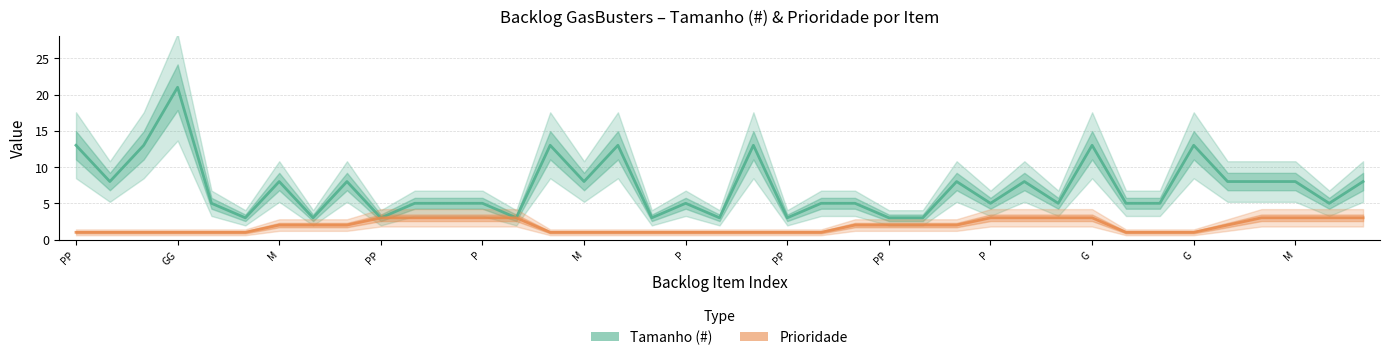

Reading left to right, list all the values displayed in this chart.

Tamanho (#): 13	8	13	21	5	3	8	3	8	3	5	5	5	3	13	8	13	3	5	3	13	3	5	5	3	3	8	5	8	5	13	5	5	13	8	8	8	5	8
Prioridade: 1	1	1	1	1	1	2	2	2	3	3	3	3	3	1	1	1	1	1	1	1	1	1	2	2	2	2	3	3	3	3	1	1	1	2	3	3	3	3